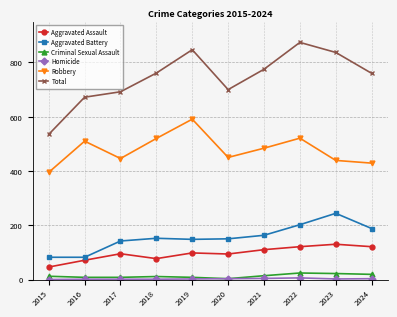

Between 2015 and 2019, which series saw the biggest shift?

Total